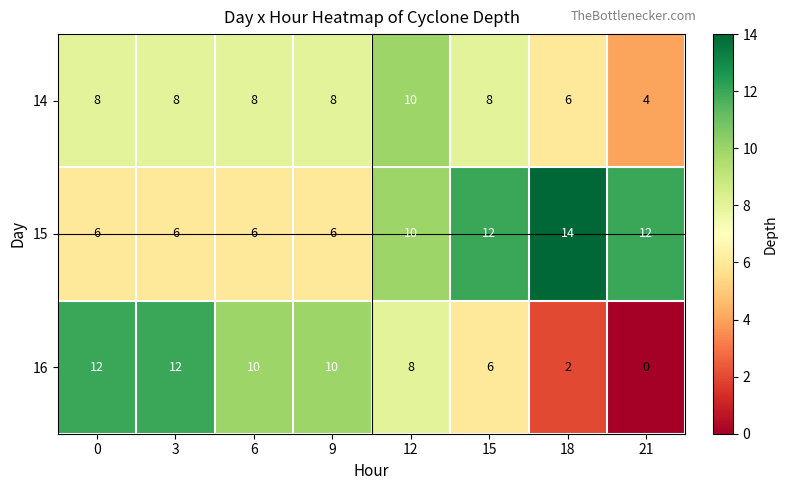

Which series has the largest range (max minus min)?

16